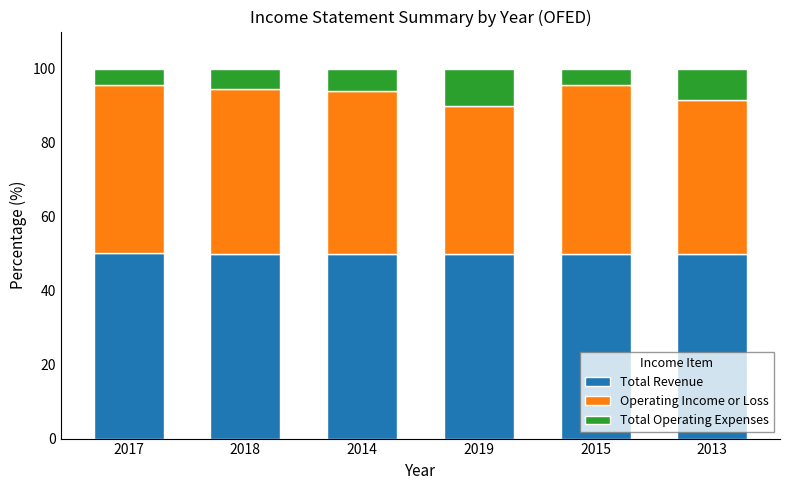

What is the total value across all series at 2017?

100.0